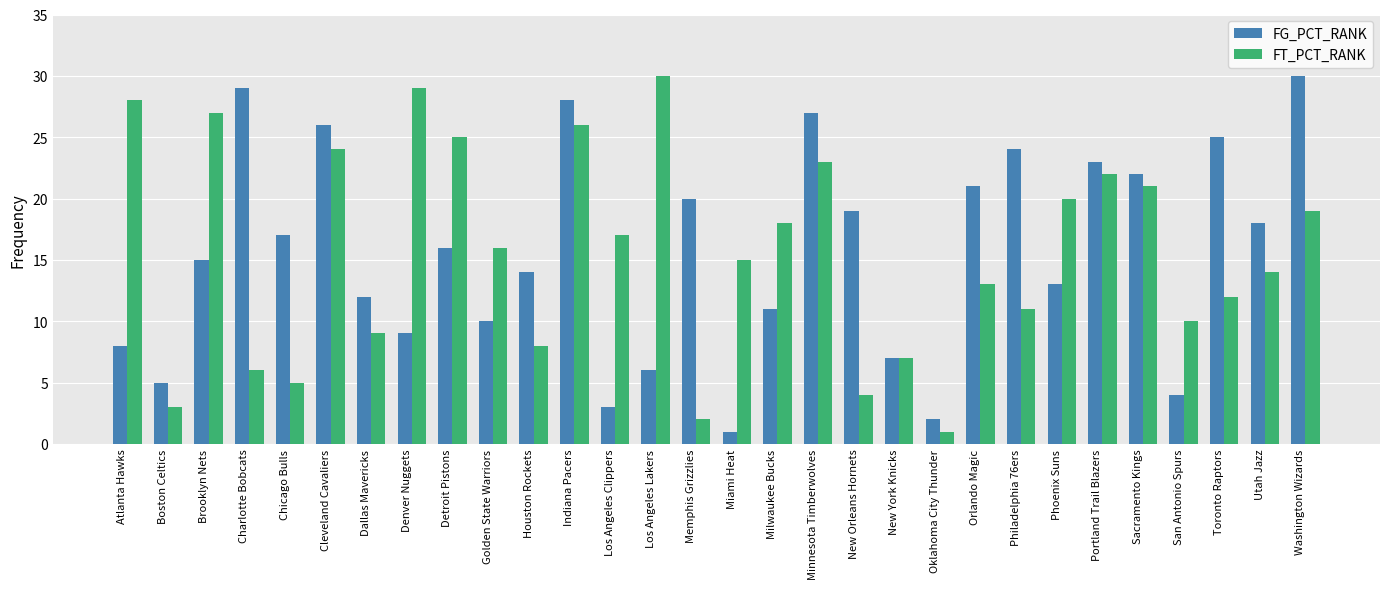

How many data points does each series have?

30